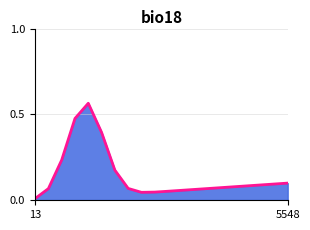

Which label corresponds to the smallest value in the chart?

13